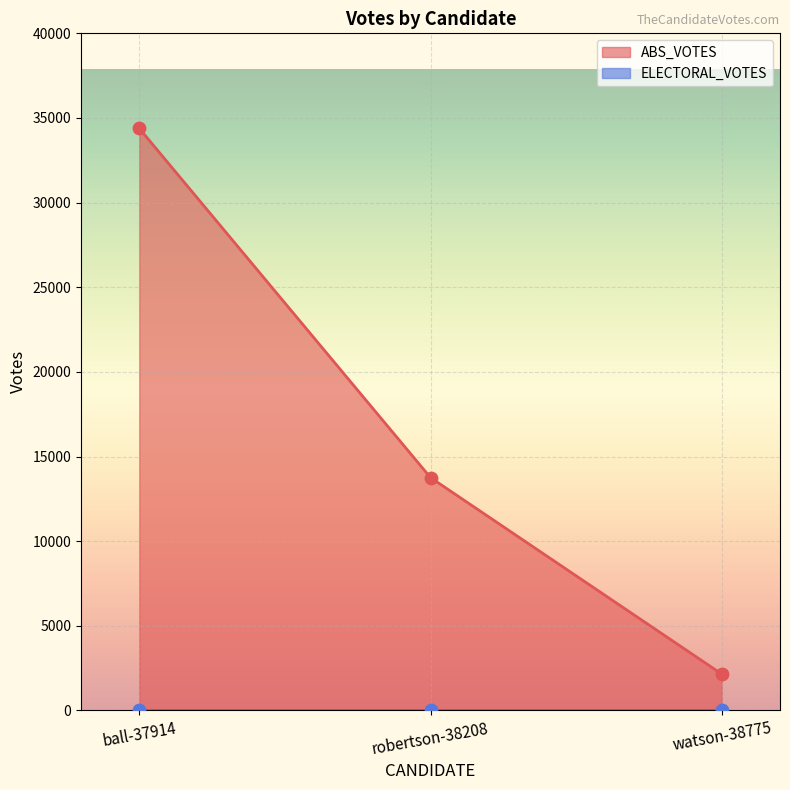

What is the change in value from ball-37914 to robertson-38208?

-20630